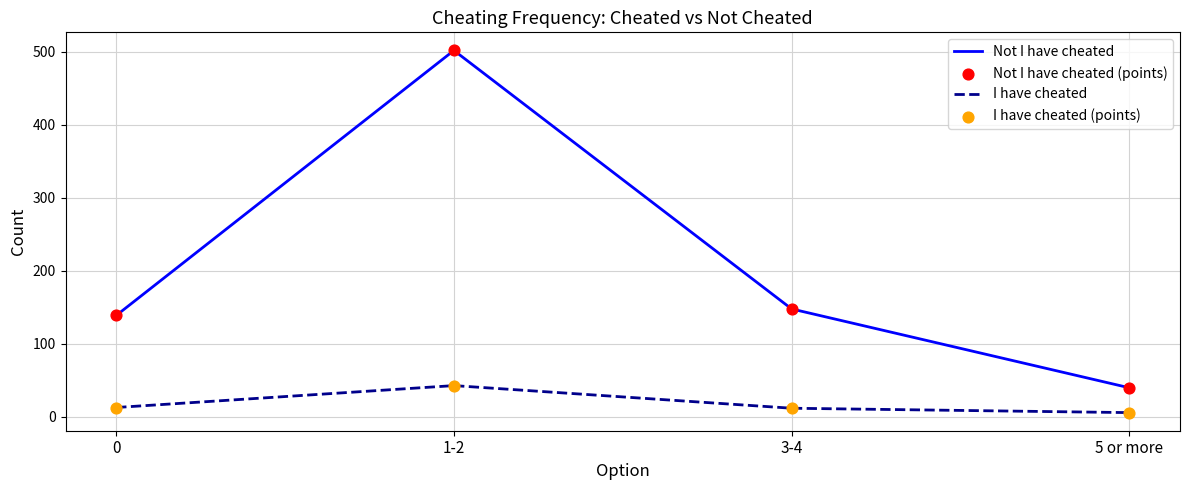

What is the total value across all series at 3-4?

160